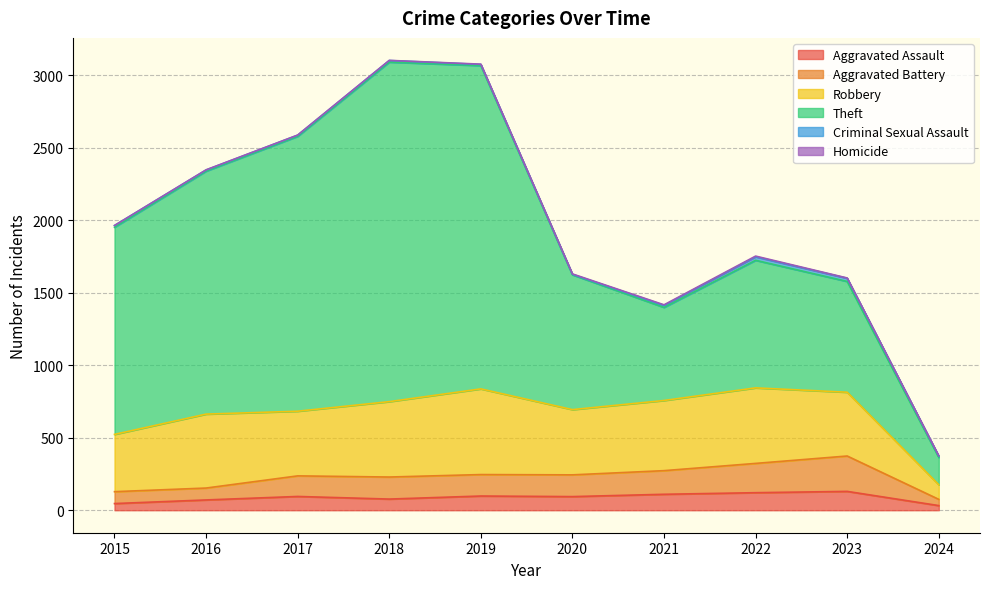

Which series has the widest spread of values?

Theft